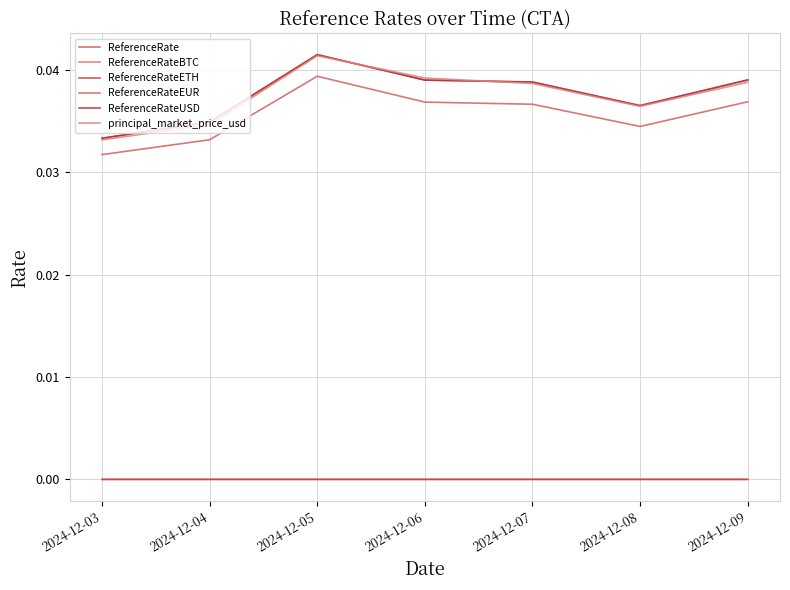

Where is the first local maximum for principal_market_price_usd?

2024-12-05